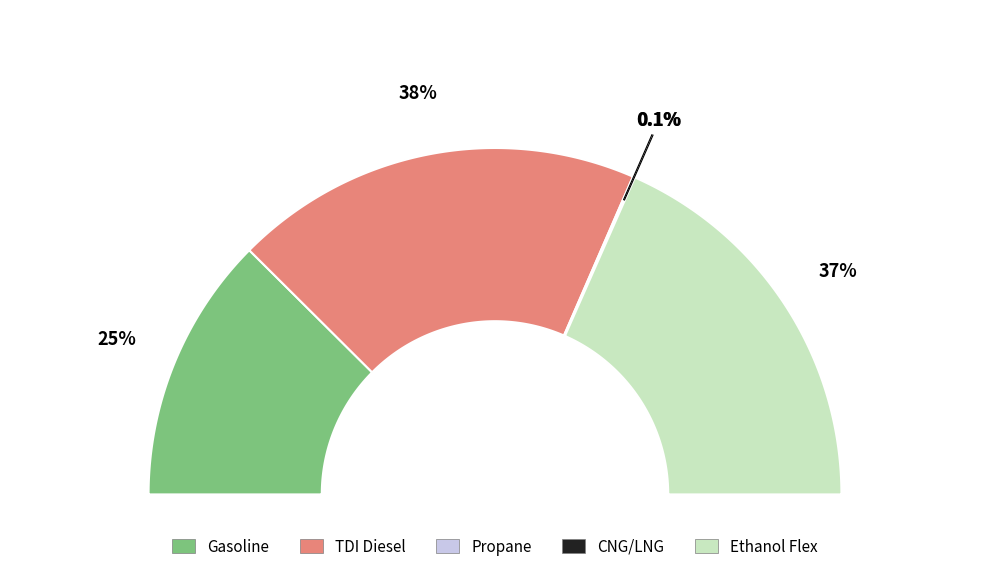

The TDI Diesel slice represents 38% of the pie. True or false?

True